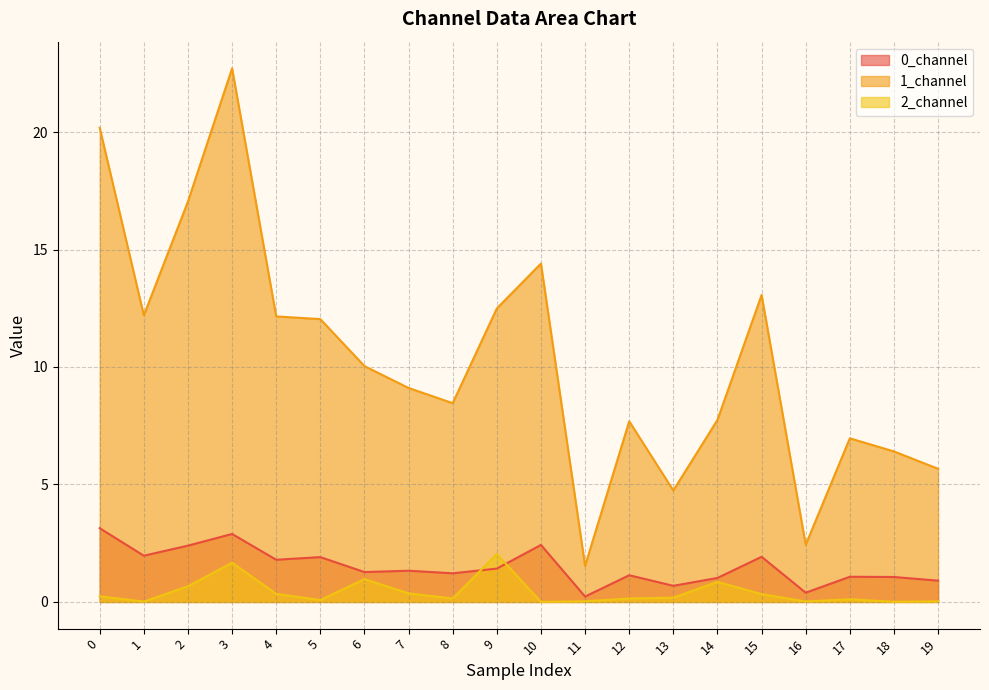

How many times do 2_channel and 0_channel cross each other?

2